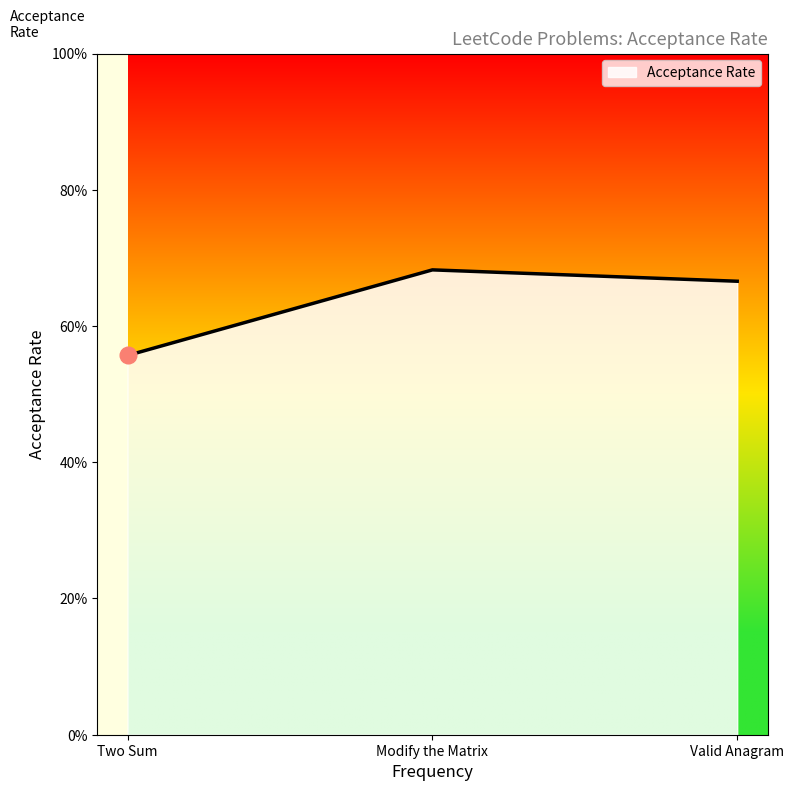

Reading right to left, what are all the values shown in this chart?

0.7	0.7	0.6